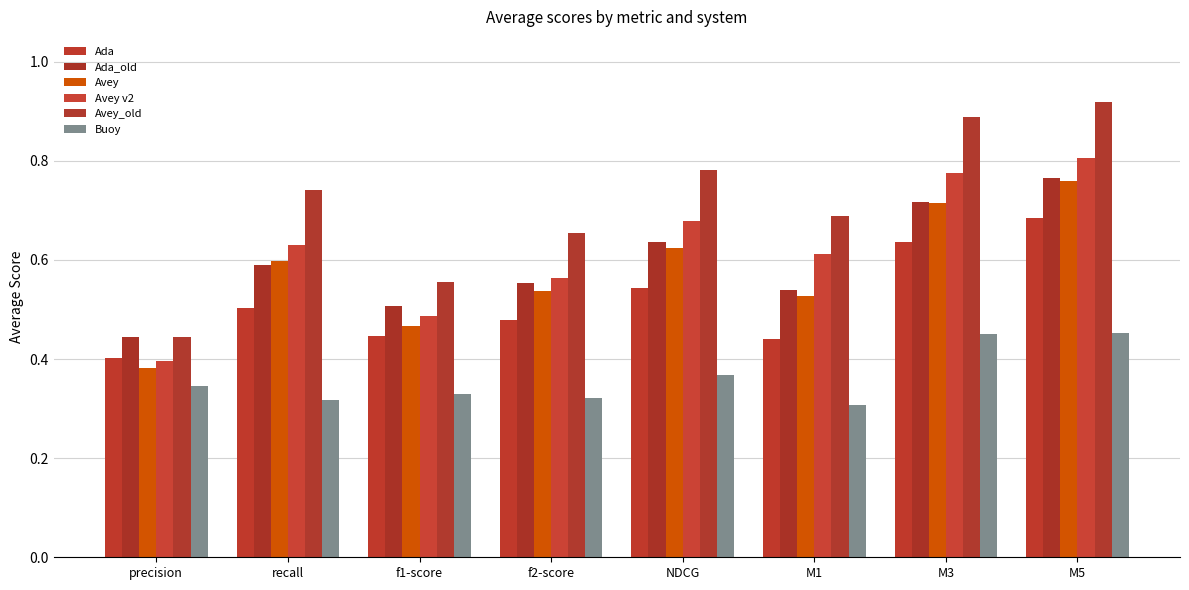

What is the minimum value for Avey v2?

0.4